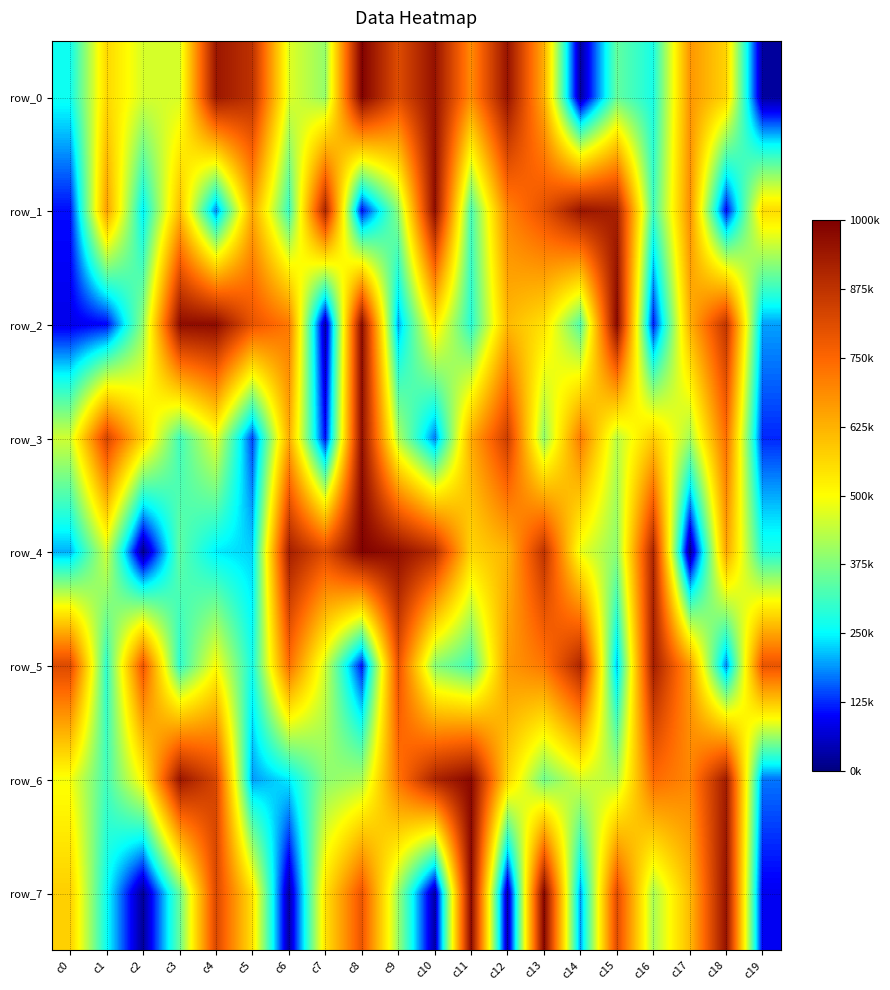

Rank the series at c5 from lowest to highest value.

row_3, row_6, row_4, row_5, row_7, row_1, row_2, row_0